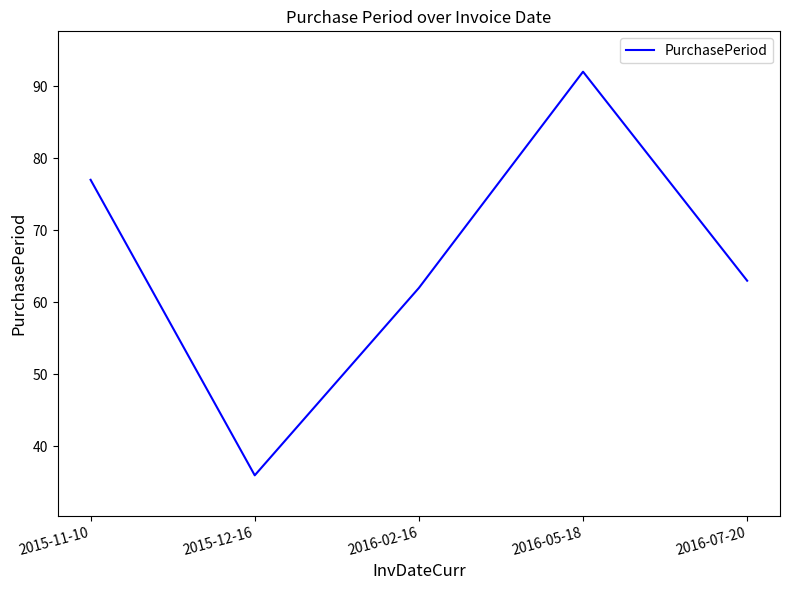

The chart shows a value of 62 at 2016-02-16. True or false?

True